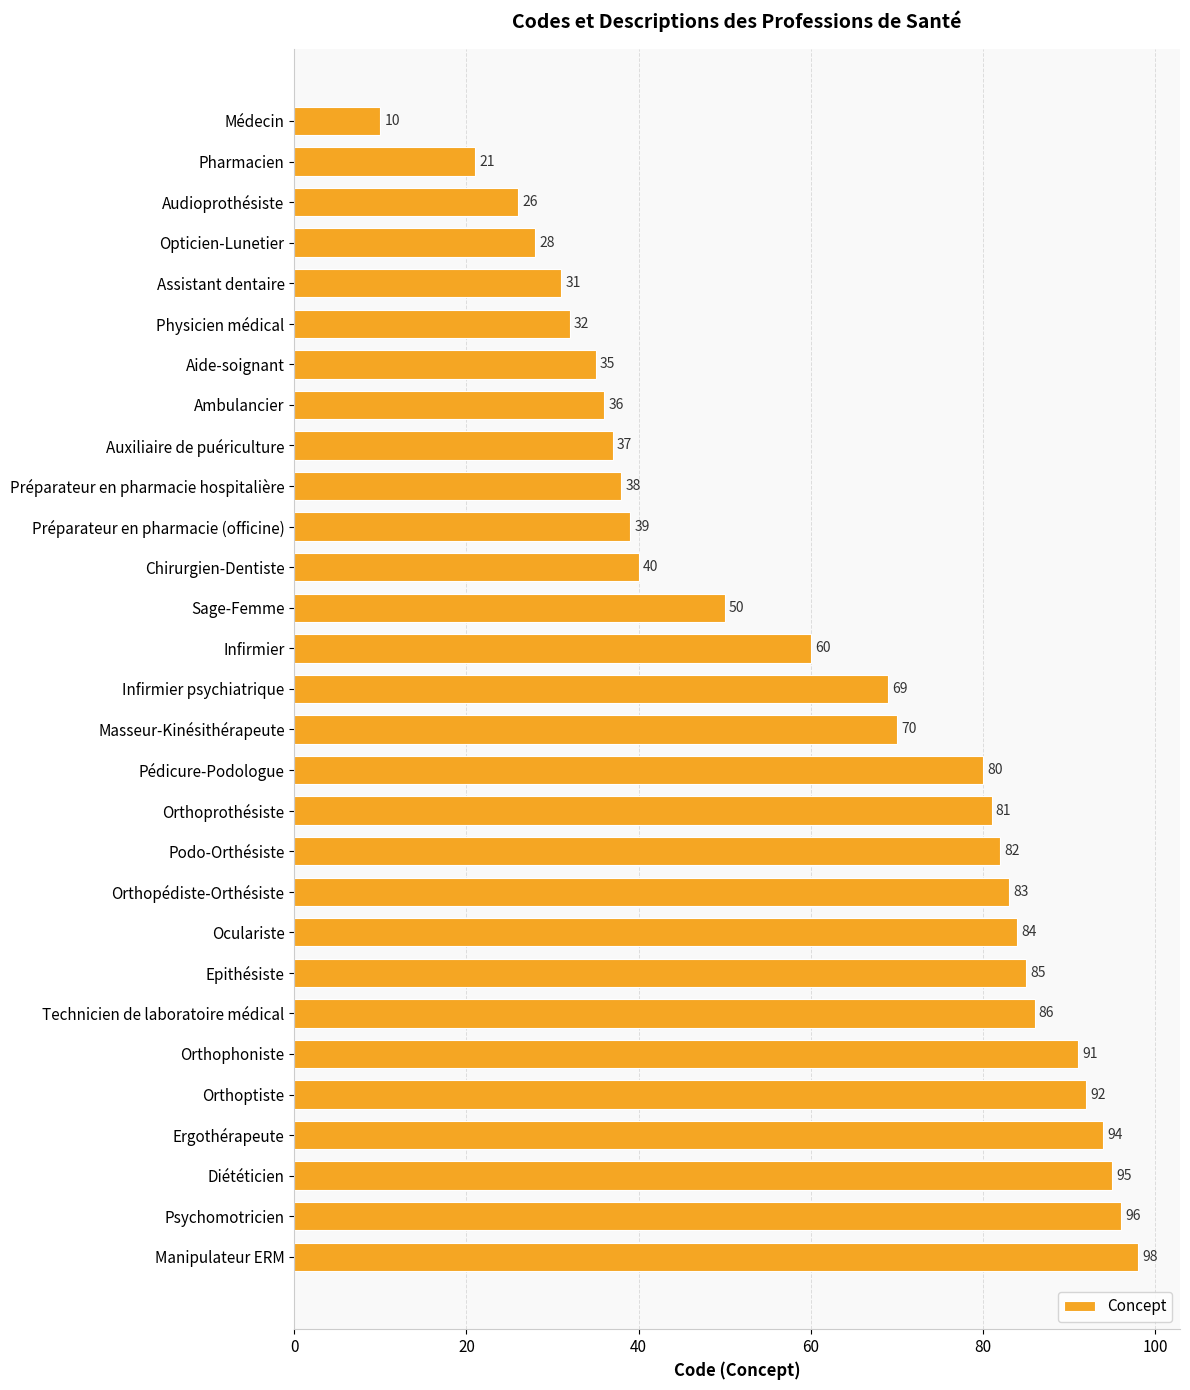

Rank the categories by value from lowest to highest.

Médecin, Pharmacien, Audioprothésiste, Opticien-Lunetier, Assistant dentaire, Physicien médical, Aide-soignant, Ambulancier, Auxiliaire de puériculture, Préparateur en pharmacie hospitalière, Préparateur en pharmacie (officine), Chirurgien-Dentiste, Sage-Femme, Infirmier, Infirmier psychiatrique, Masseur-Kinésithérapeute, Pédicure-Podologue, Orthoprothésiste, Podo-Orthésiste, Orthopédiste-Orthésiste, Oculariste, Epithésiste, Technicien de laboratoire médical, Orthophoniste, Orthoptiste, Ergothérapeute, Diététicien, Psychomotricien, Manipulateur ERM